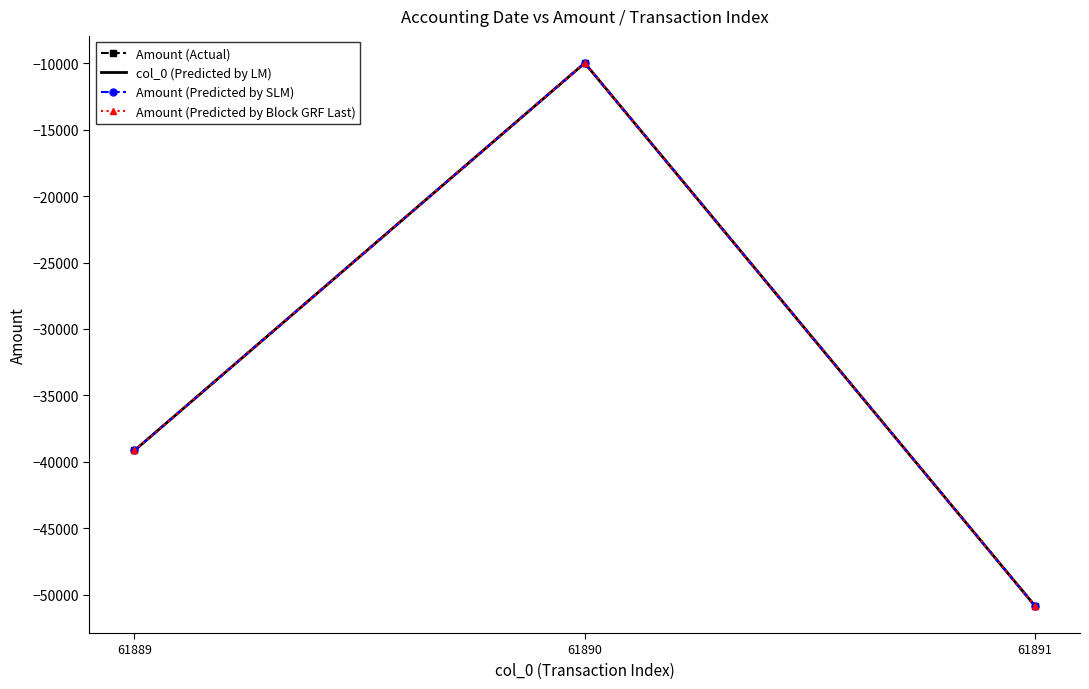

List the series in order of their peak value, highest first.

Amount (Actual), col_0 (Predicted by LM), Amount (Predicted by SLM), Amount (Predicted by Block GRF Last)